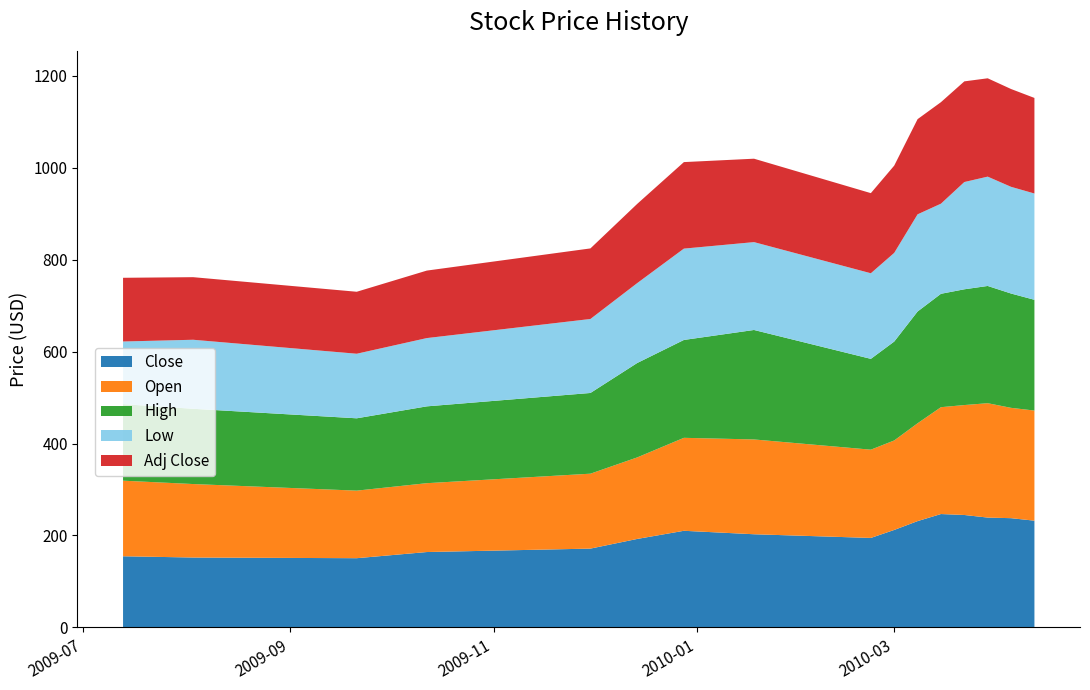

Reading left to right, list all the values displayed in this chart.

Close: 2009-07-13=154.8	2009-09-21=150.6	2009-12-14=192.5	2009-12-28=210.2	2010-01-18=202.7	2010-03-08=231.3	2010-03-15=246.7	2010-03-22=244.6	2010-03-29=239.0	2010-04-05=237.7	2010-04-12=232.2	2009-08-03=152.1	2009-10-12=164.0	2009-11-30=171.5	2010-02-22=194.7	2010-03-01=212.1
Open: 2009-07-13=164.4	2009-09-21=147.0	2009-12-14=177.3	2009-12-28=202.2	2010-01-18=206.2	2010-03-08=212.8	2010-03-15=232.4	2010-03-22=239.1	2010-03-29=248.8	2010-04-05=240.0	2010-04-12=239.6	2009-08-03=159.8	2009-10-12=149.8	2009-11-30=163.0	2010-02-22=192.0	2010-03-01=194.7
High: 2009-07-13=166.4	2009-09-21=157.3	2009-12-14=205.3	2009-12-28=212.9	2010-01-18=238.1	2010-03-08=243.1	2010-03-15=246.7	2010-03-22=251.8	2010-03-29=255.0	2010-04-05=248.7	2010-04-12=240.9	2009-08-03=163.7	2009-10-12=167.1	2009-11-30=175.6	2010-02-22=197.5	2010-03-01=215.1
Low: 2009-07-13=136.3	2009-09-21=140.4	2009-12-14=173.8	2009-12-28=198.7	2010-01-18=191.1	2010-03-08=211.4	2010-03-15=196.0	2010-03-22=233.3	2010-03-29=237.8	2010-04-05=232.1	2010-04-12=231.2	2009-08-03=150.2	2009-10-12=148.5	2009-11-30=161.0	2010-02-22=186.2	2010-03-01=192.9
Adj Close: 2009-07-13=138.6	2009-09-21=134.8	2009-12-14=172.3	2009-12-28=188.2	2010-01-18=181.4	2010-03-08=207.0	2010-03-15=220.8	2010-03-22=219.0	2010-03-29=213.9	2010-04-05=212.8	2010-04-12=207.9	2009-08-03=136.1	2009-10-12=146.8	2009-11-30=153.5	2010-02-22=174.3	2010-03-01=189.8